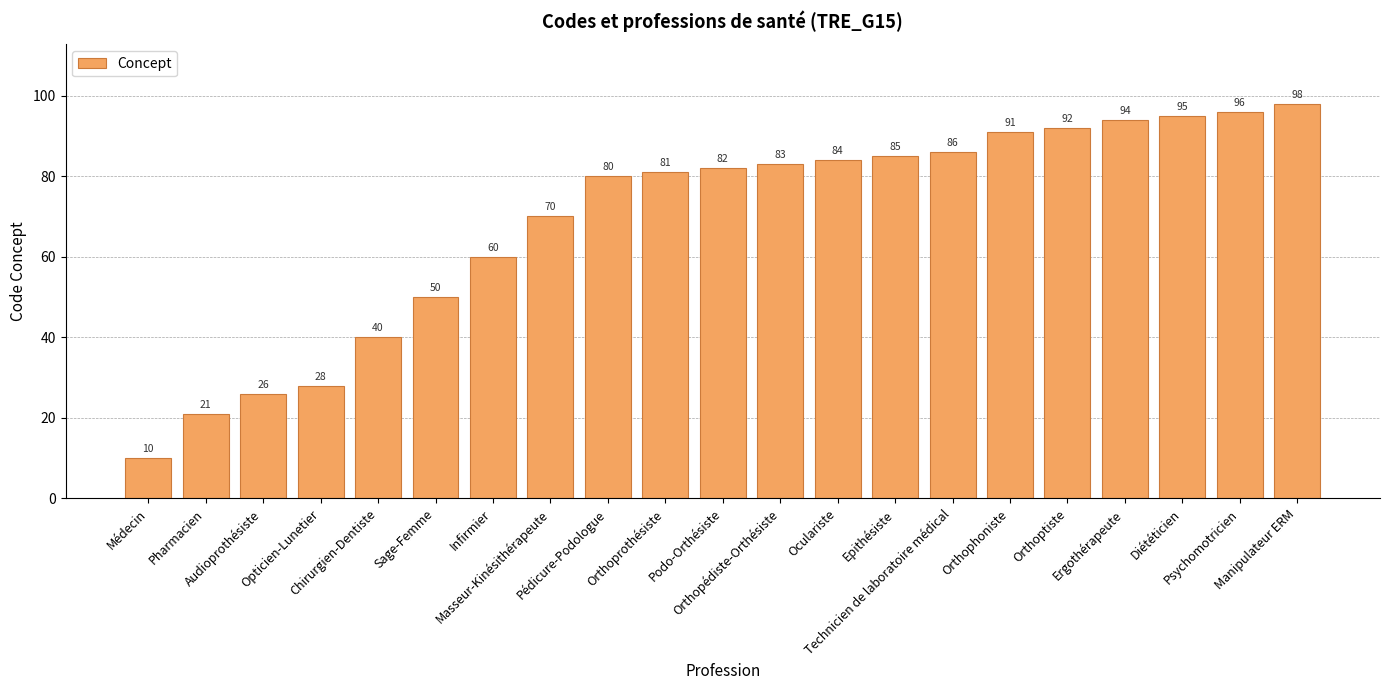

What is the difference between the maximum and minimum values?

88